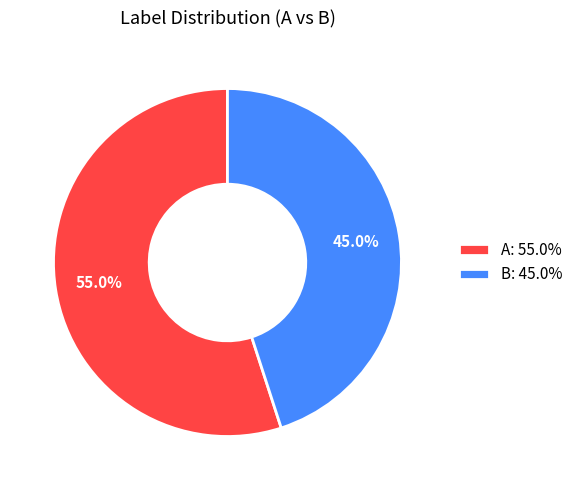

Which category has the smallest portion of the pie?

B